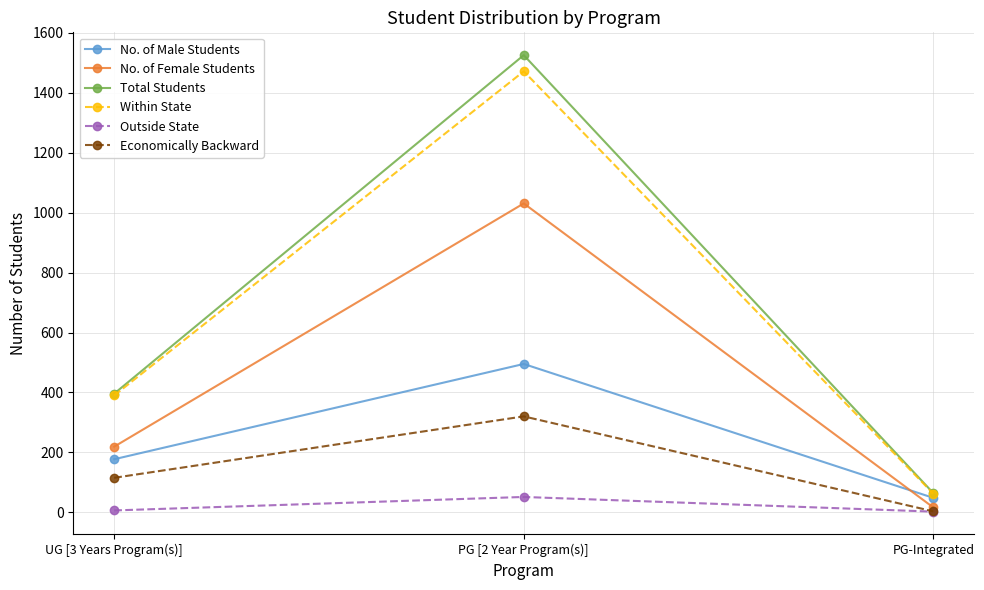

What is the minimum value for No. of Male Students?

48